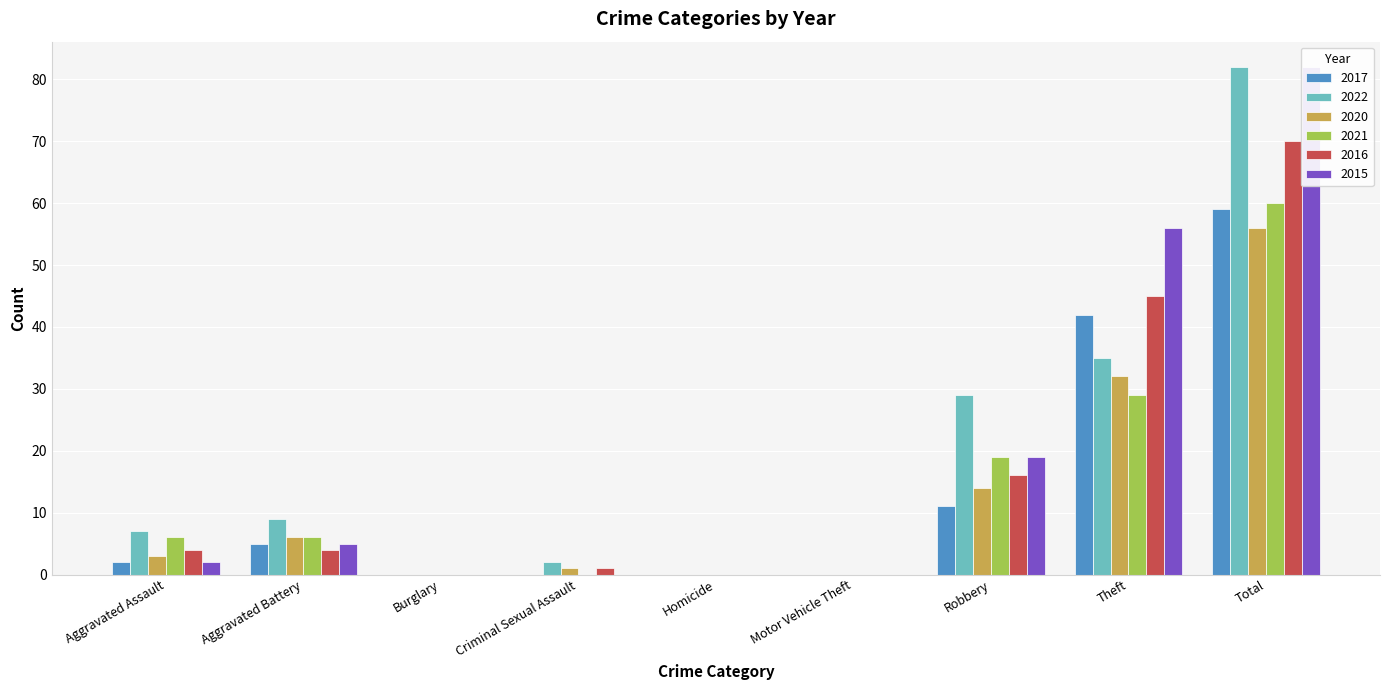

Which has a higher value, Aggravated Battery or Total?

Total